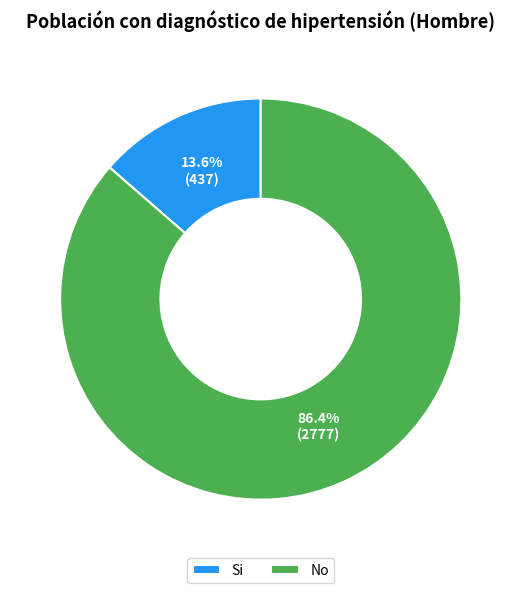

To the nearest percent, what is the difference between the largest and smallest slice percentages?

73%